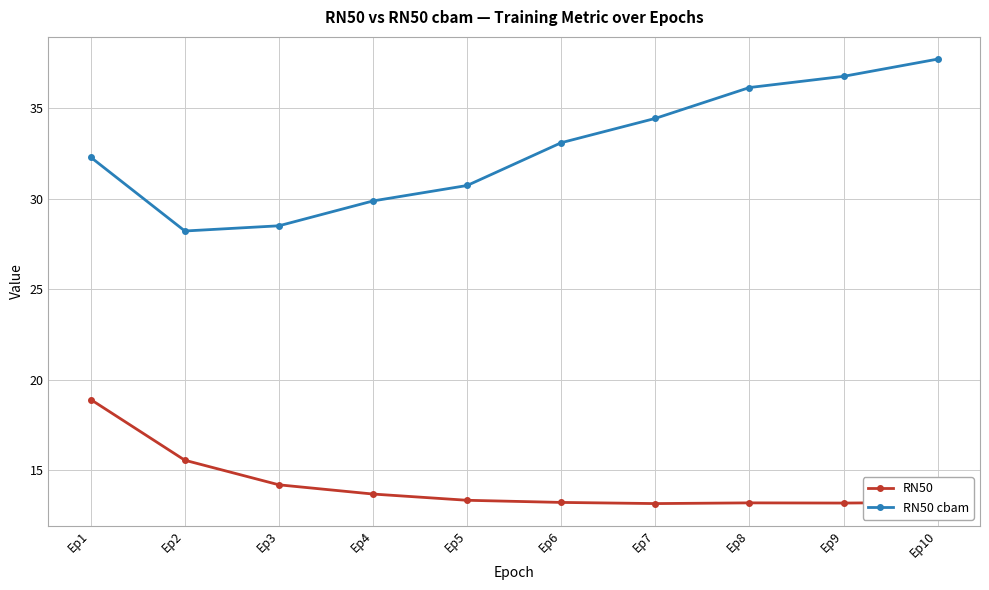

Which series has the largest range (max minus min)?

RN50 cbam